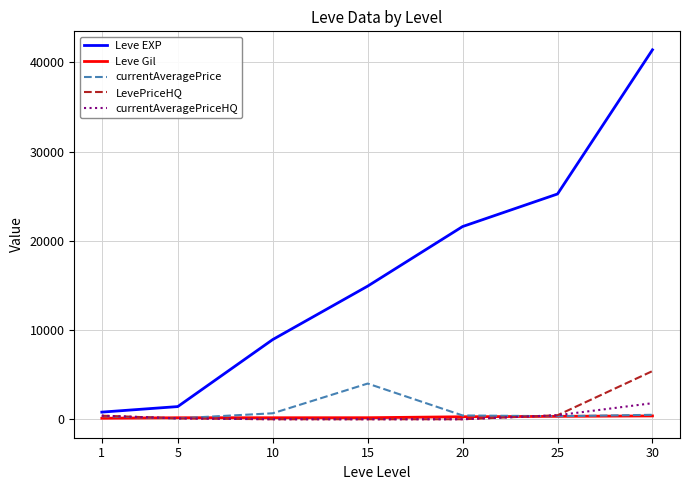

What is the sum of the Leve EXP values at 30 and 1?

42210.0